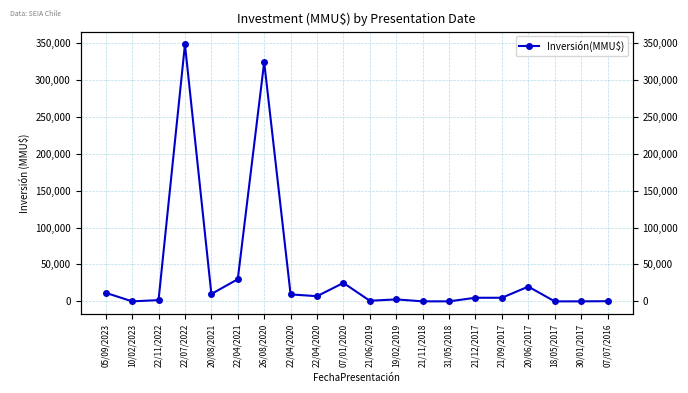

Between 07/01/2020 and 20/06/2017, which is larger?

07/01/2020